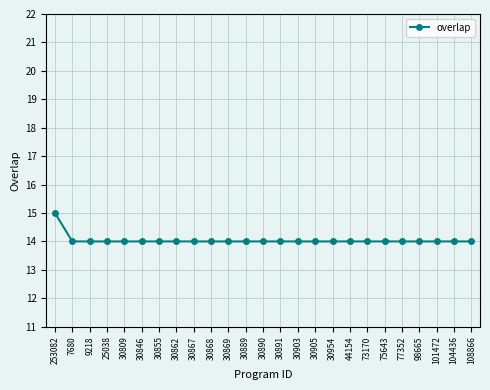

What value does the data have at 30862?

14